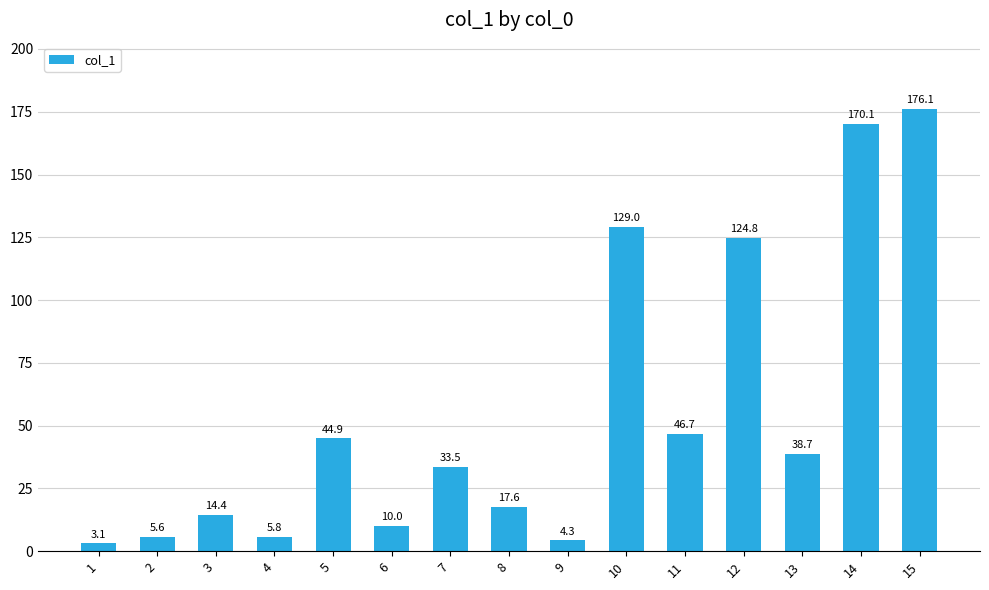

What is the difference between the second highest and minimum values?

167.0